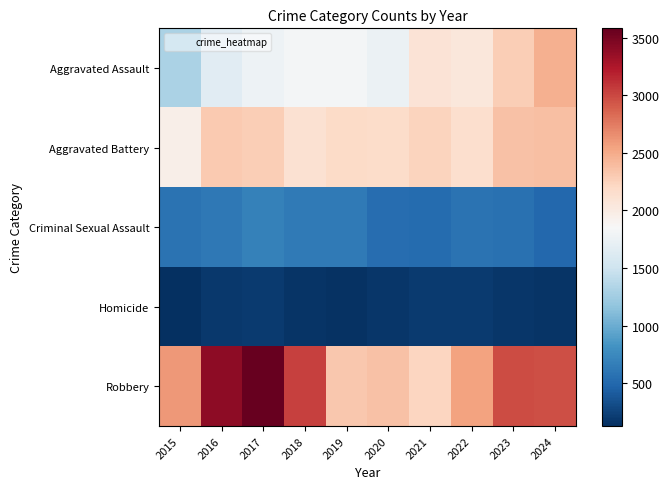

Which category has the highest value across all series?

2017